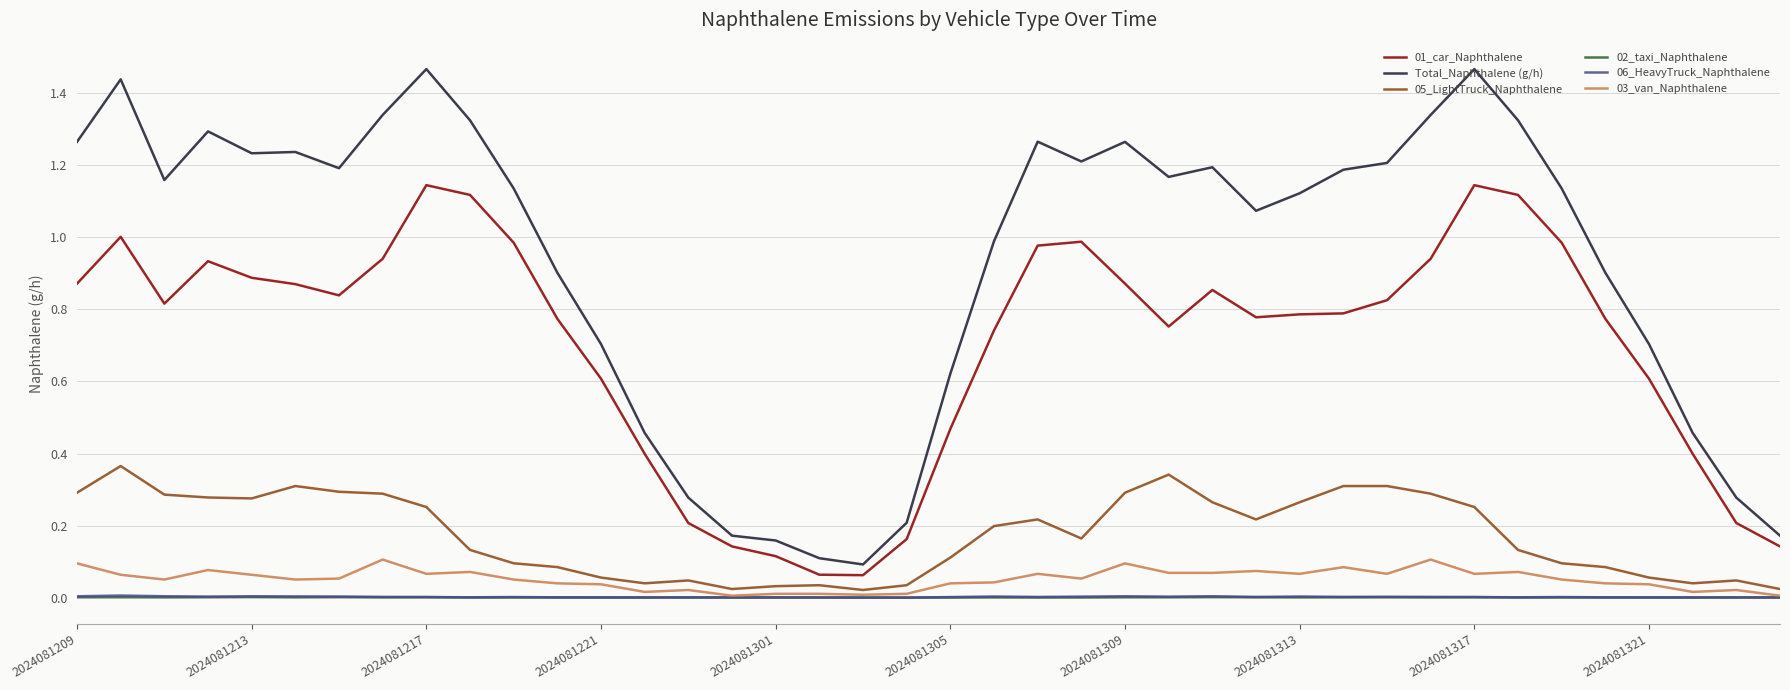

How many values in the Total_Naphthalene (g/h) series exceed 1?

24